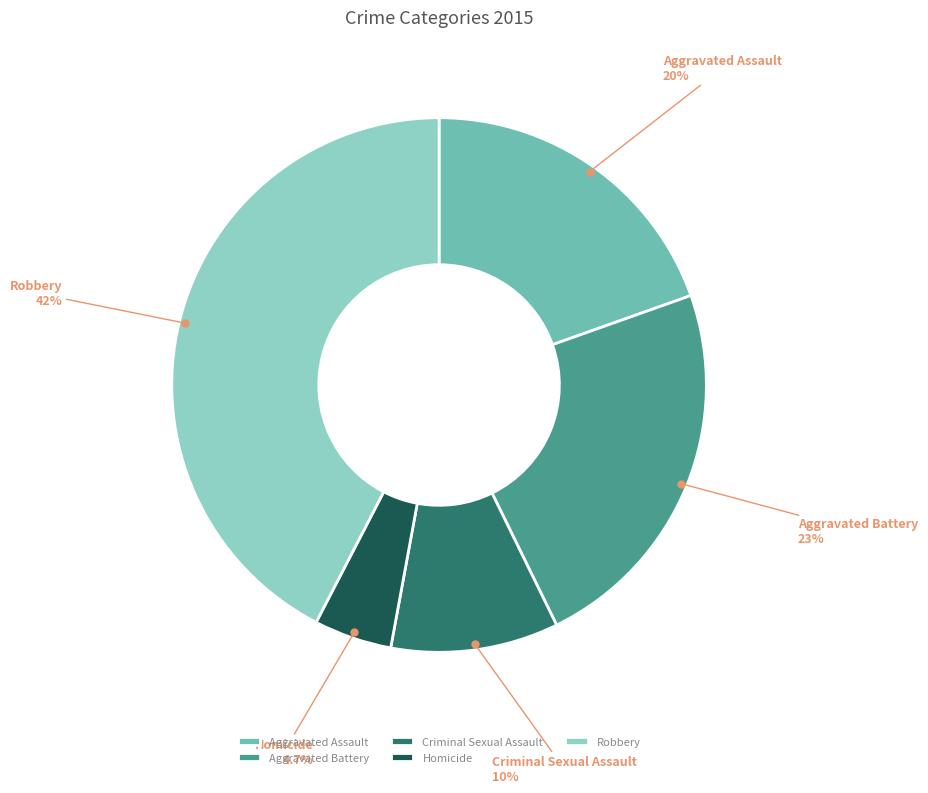

Is there a majority slice in this chart?

No